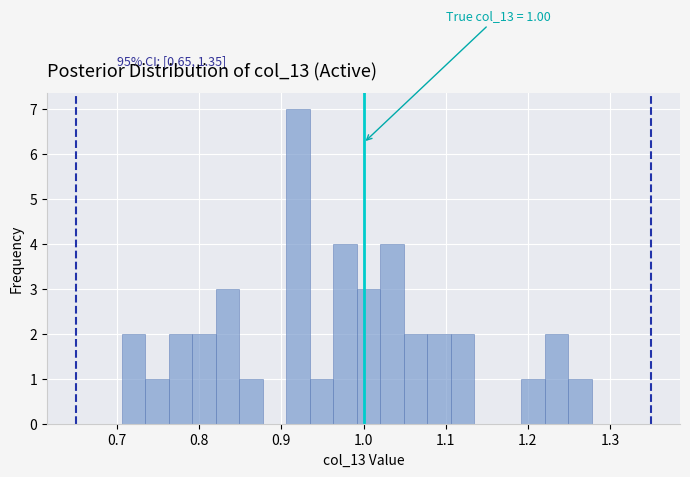

Read against the x-axis, roughly where is the centre of the tallest bar?

0.92